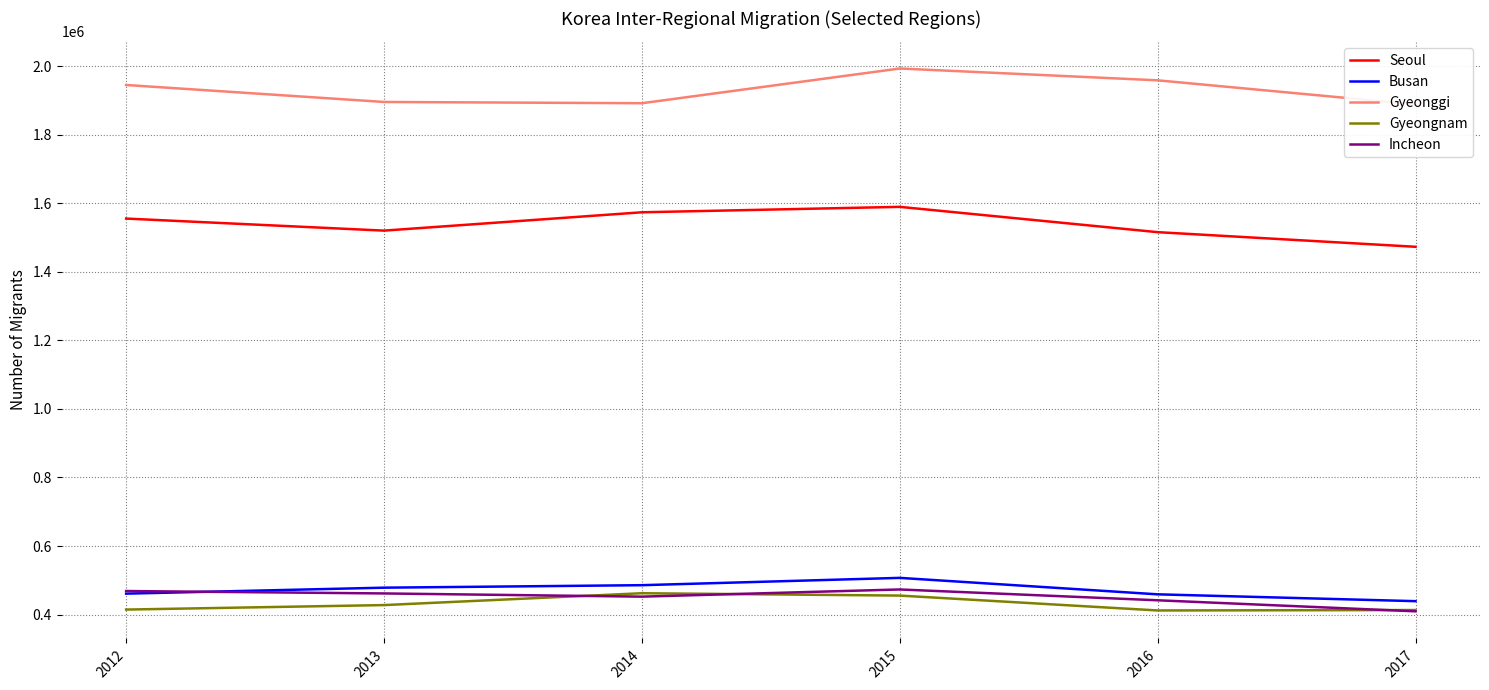

What is the average value of the Busan series?

471720